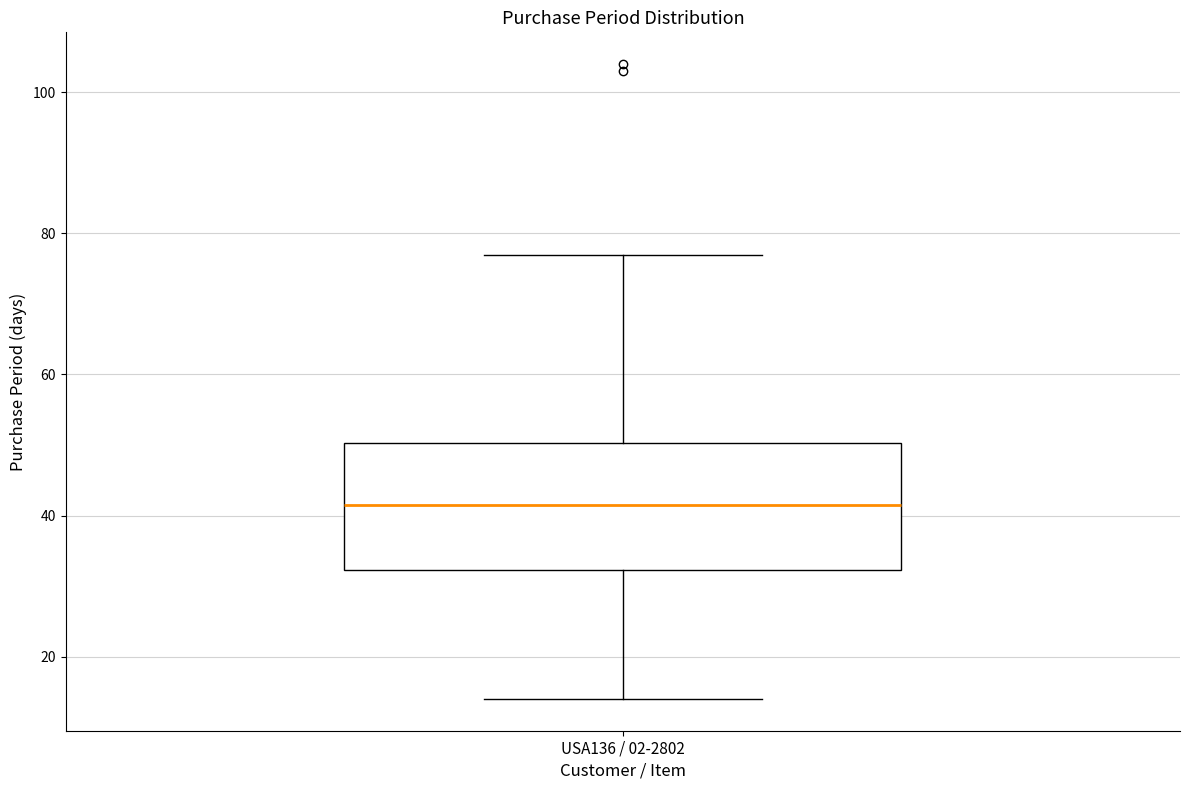

Where does the lower whisker of the box for USA136 / 02-2802 end on the y-axis? The values are not printed on the chart, so give them approximately, as read against the axis.

14